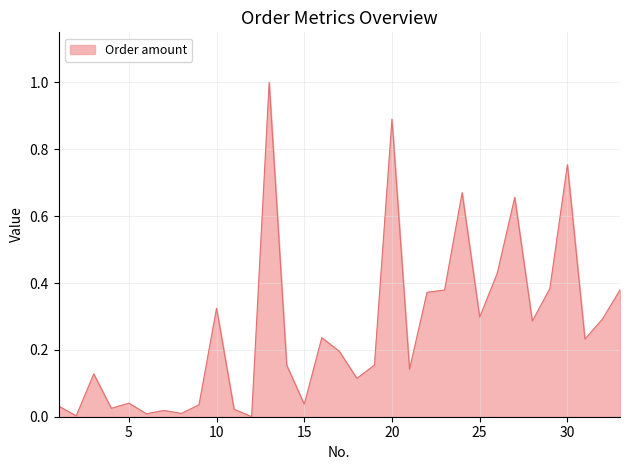

Does the chart have visible grid lines?

Yes